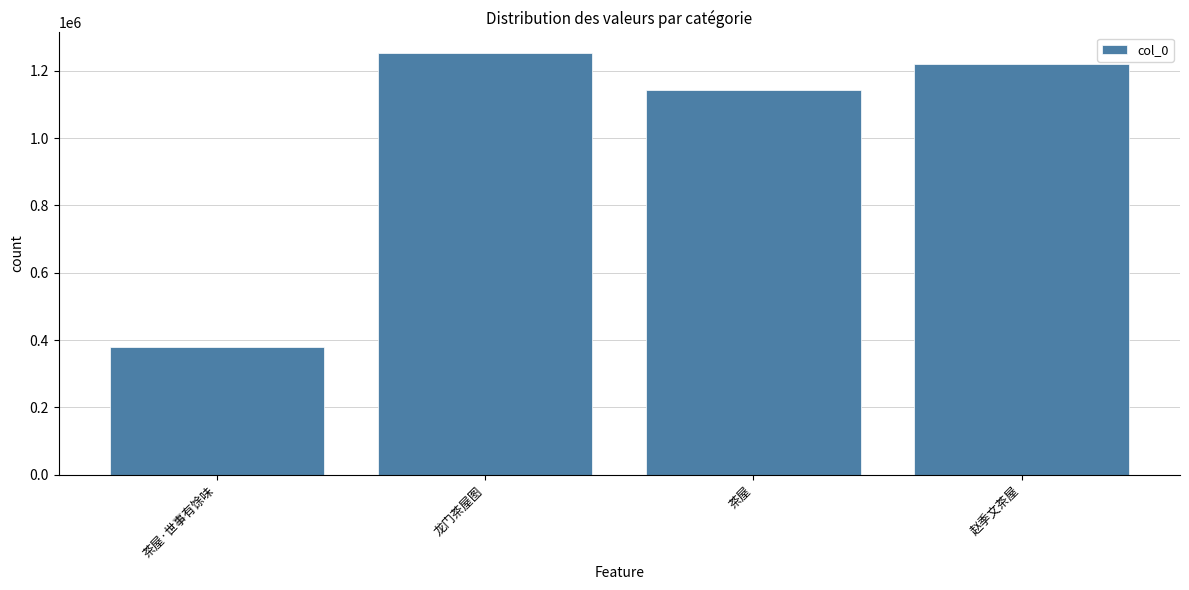

Which category has the highest value across all series?

龙门茶屋图